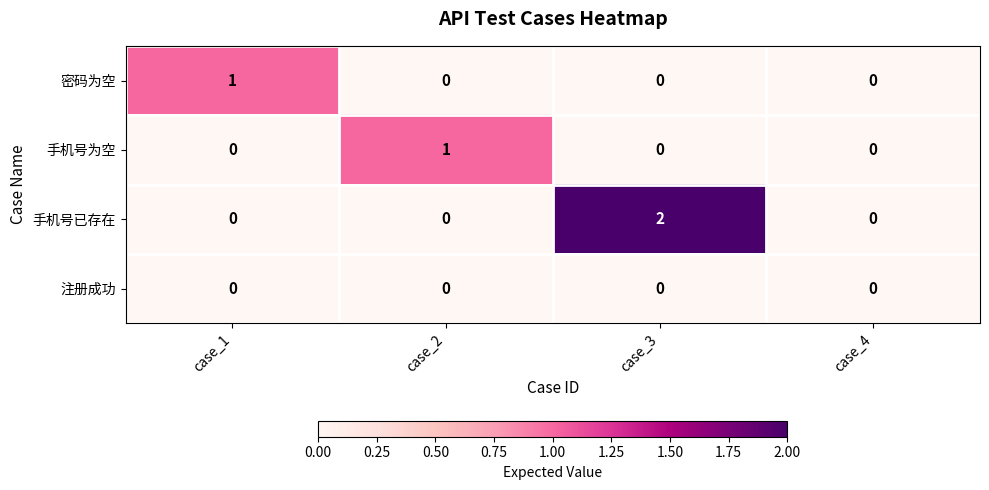

Is the value of 手机号已存在 at case_2 greater than the value of 手机号为空 at case_2?

No